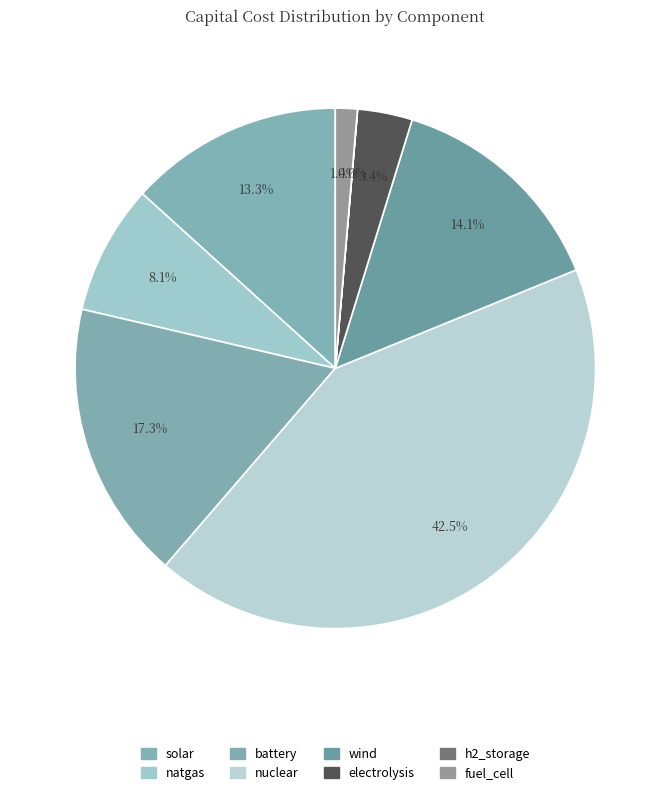

To the nearest percent, what is the difference between the electrolysis and natgas slice percentages?

5%